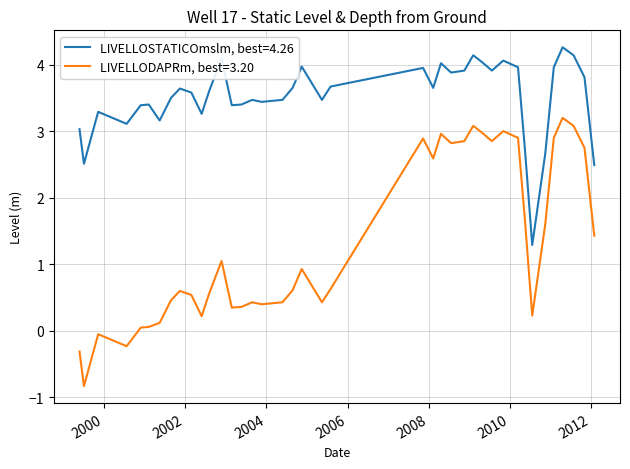

Rank the series by their maximum value, from lowest to highest.

LIVELLODAPRm, best=3.20, LIVELLOSTATICOmslm, best=4.26